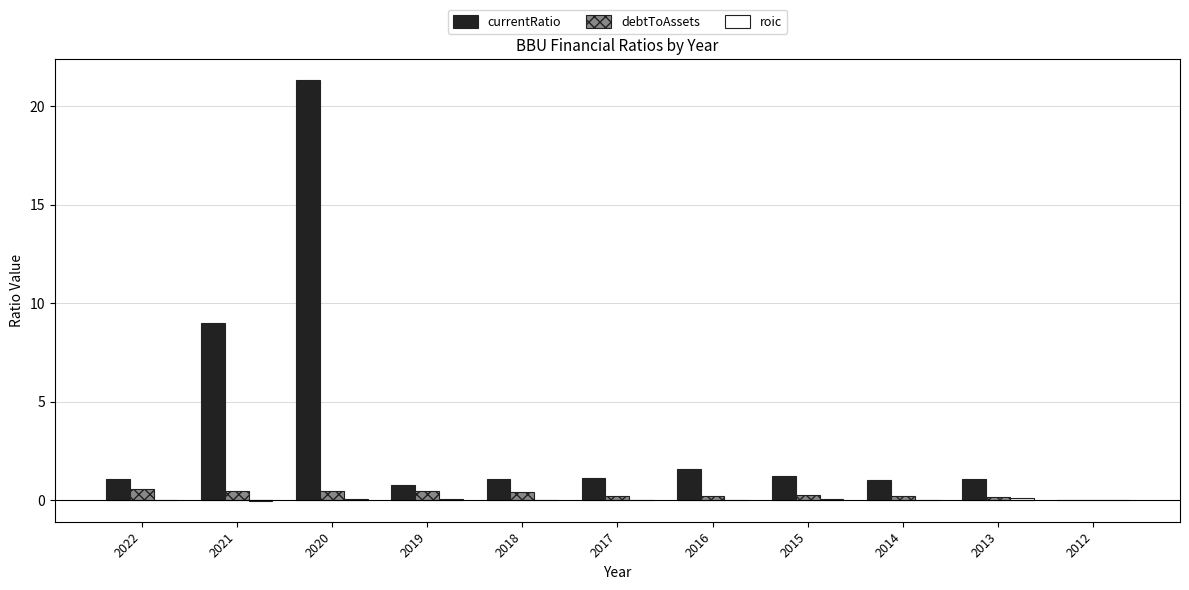

Is it true that currentRatio equals 1.2 at 2015?

True